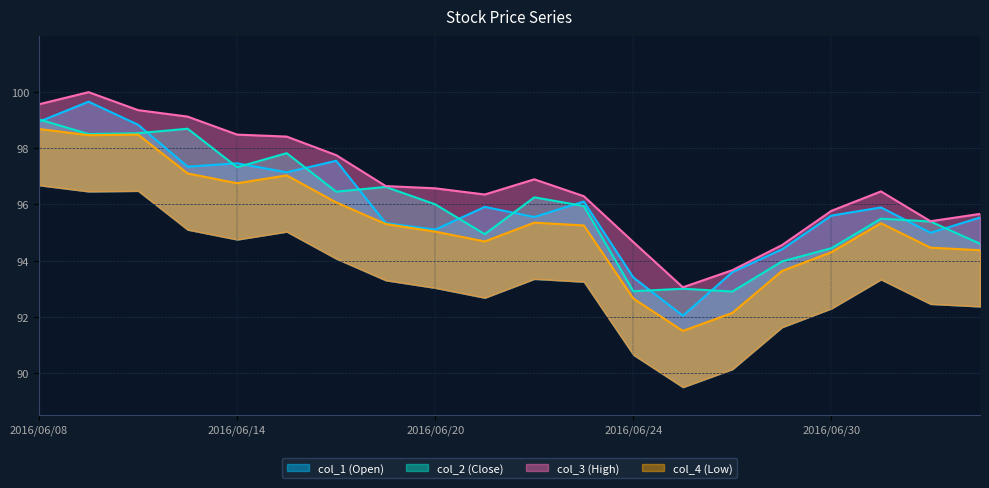

Between 2016/06/22 and 2016/06/15, which is larger?

2016/06/15